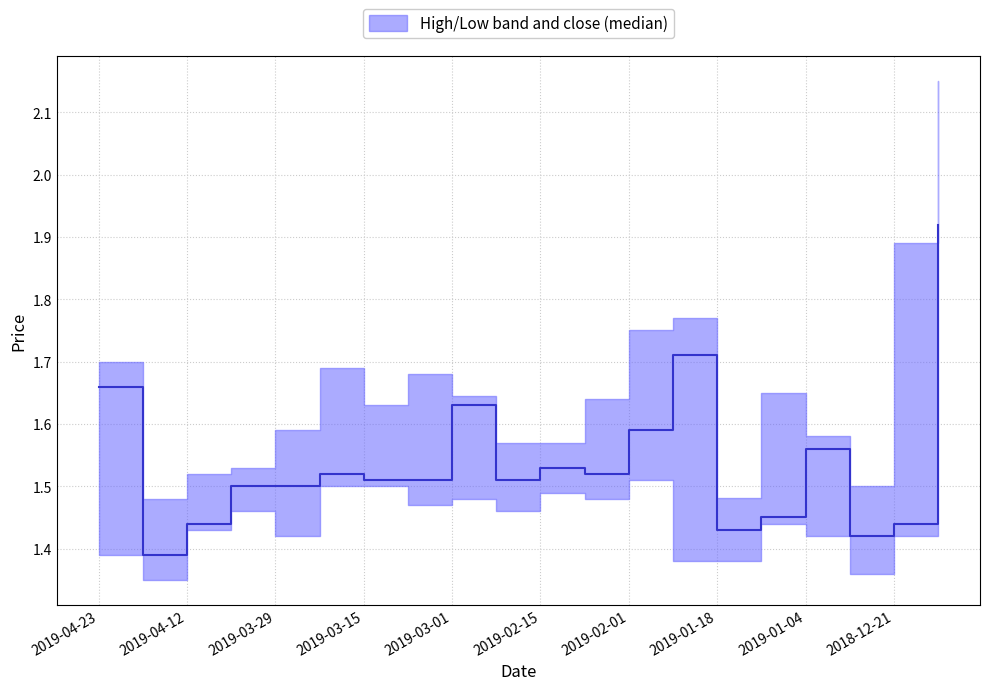

True or false: low has more than 2 interior local peaks.

True